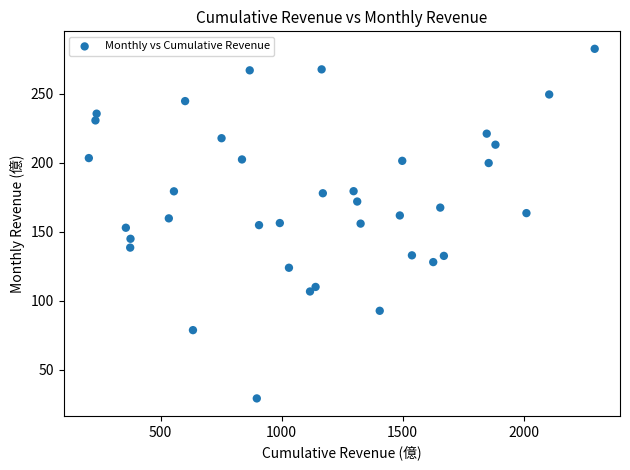

What is the range of X values (max minus min)?

2089.6